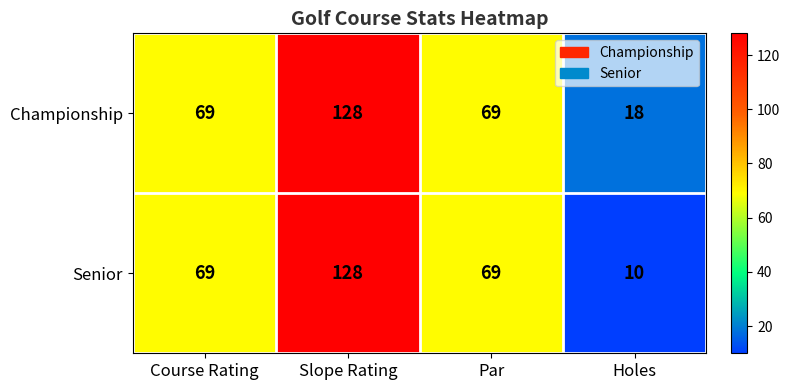

The value of Championship at Holes is 18. True or false?

True